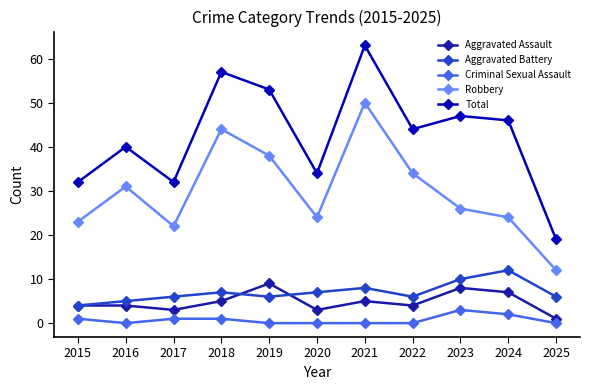

Reading left to right, extract all data points from this chart.

Aggravated Assault: 2015=4	2016=4	2017=3	2018=5	2019=9	2020=3	2021=5	2022=4	2023=8	2024=7	2025=1
Aggravated Battery: 2015=4	2016=5	2017=6	2018=7	2019=6	2020=7	2021=8	2022=6	2023=10	2024=12	2025=6
Criminal Sexual Assault: 2015=1	2016=0	2017=1	2018=1	2019=0	2020=0	2021=0	2022=0	2023=3	2024=2	2025=0
Robbery: 2015=23	2016=31	2017=22	2018=44	2019=38	2020=24	2021=50	2022=34	2023=26	2024=24	2025=12
Total: 2015=32	2016=40	2017=32	2018=57	2019=53	2020=34	2021=63	2022=44	2023=47	2024=46	2025=19